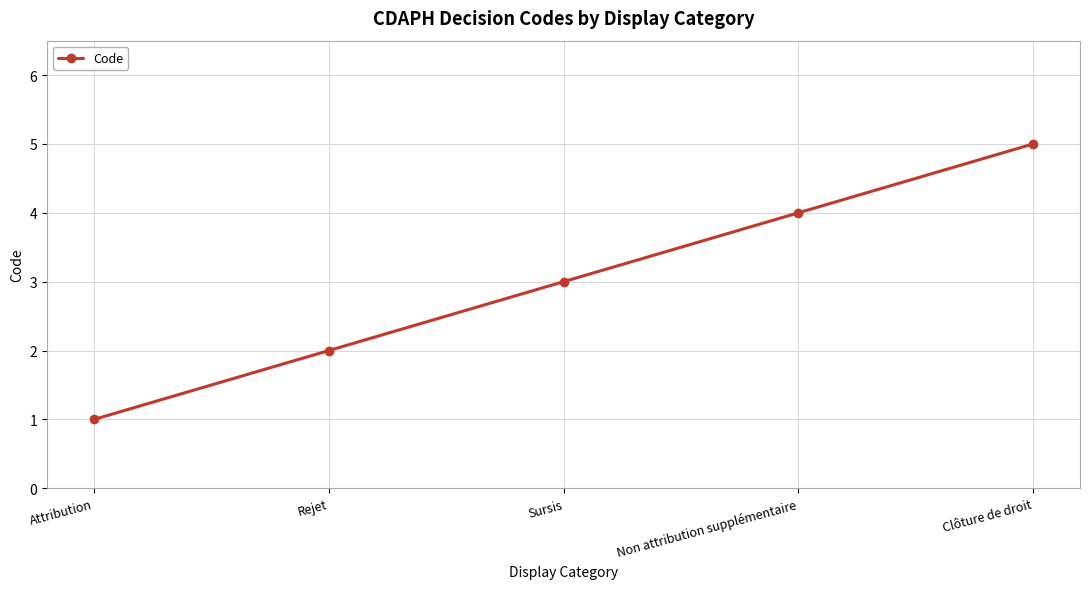

Rank the categories by value from highest to lowest.

Clôture de droit, Non attribution supplémentaire, Sursis, Rejet, Attribution